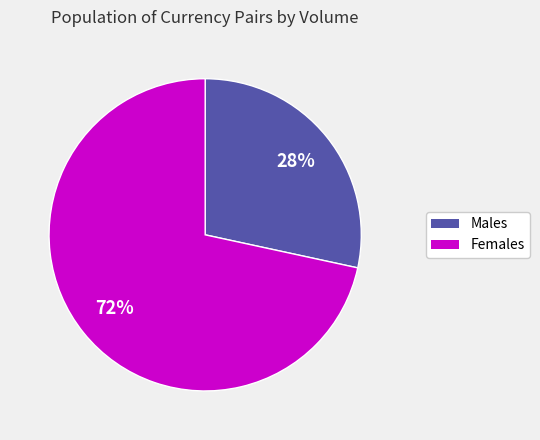

Is there any slice that represents more than half of the pie?

Yes